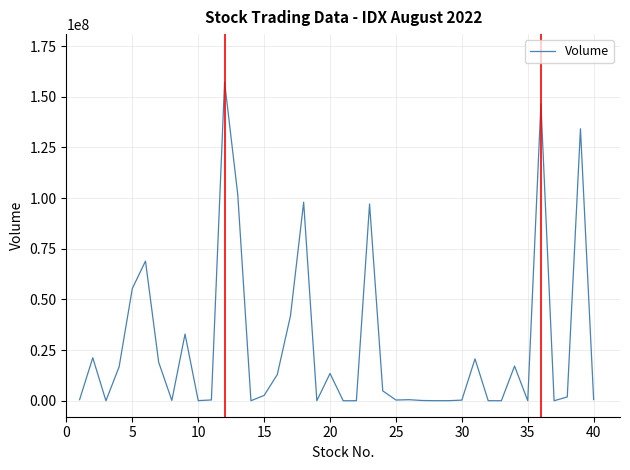

What is the maximum value shown in the chart?

157331000